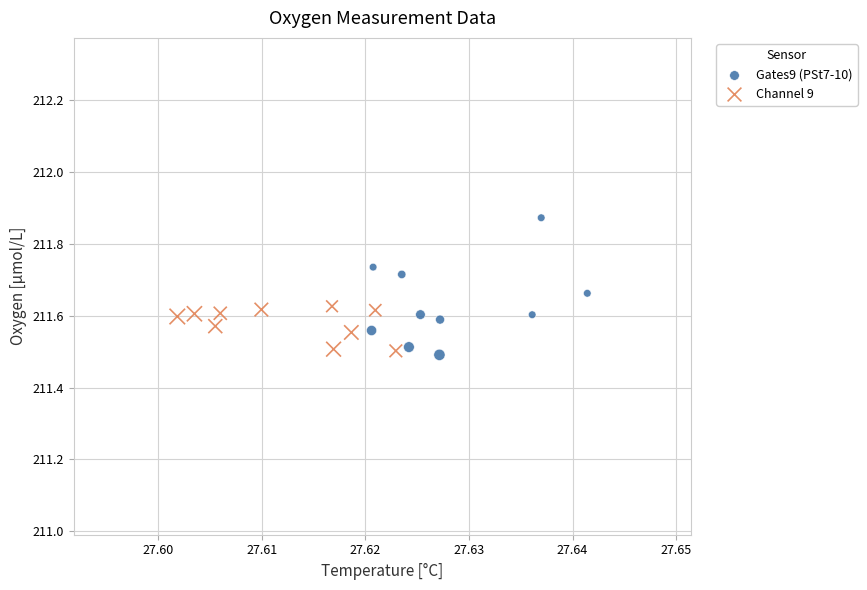

Which series reaches the maximum Y coordinate?

Gates9 (PSt7-10)